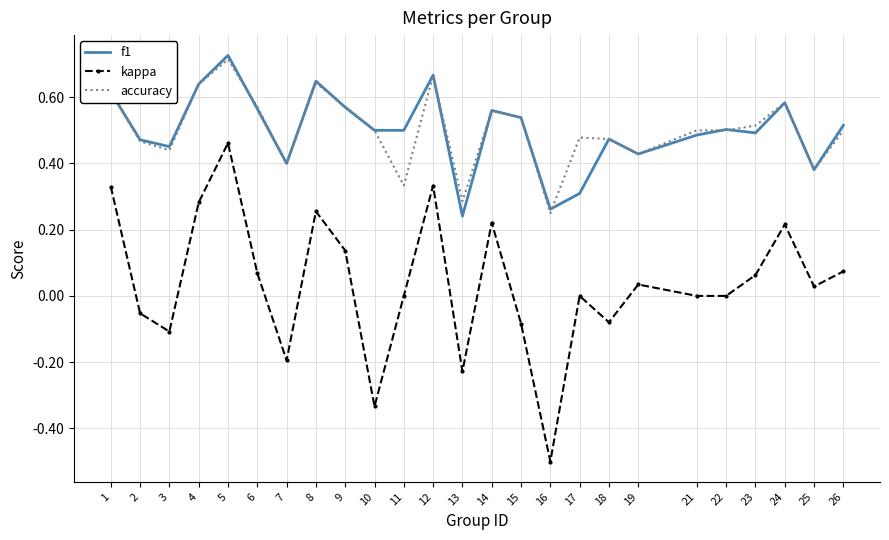

Where is the first local maximum for accuracy?

5